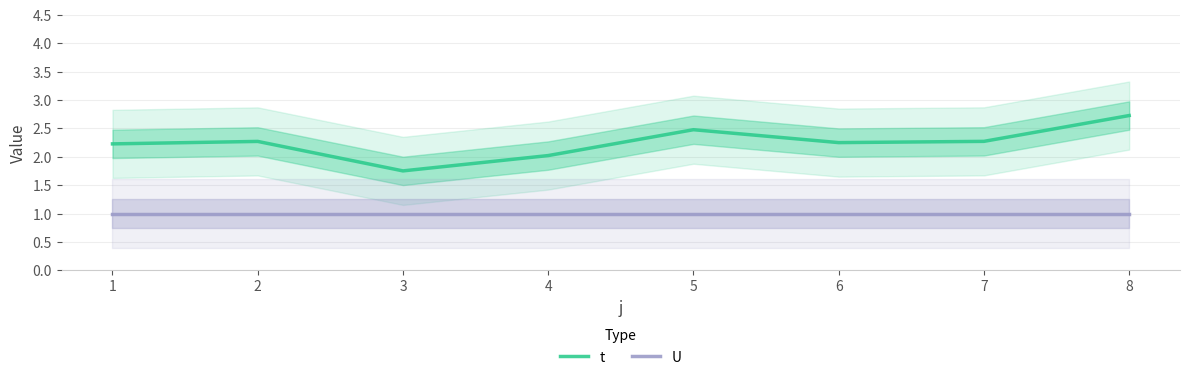

Is it true that U equals 0.6 at 2?

False